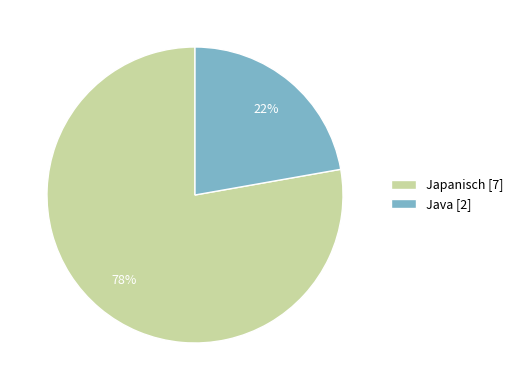

Approximately how many times larger is the value at Japanisch compared to Java?

3.5